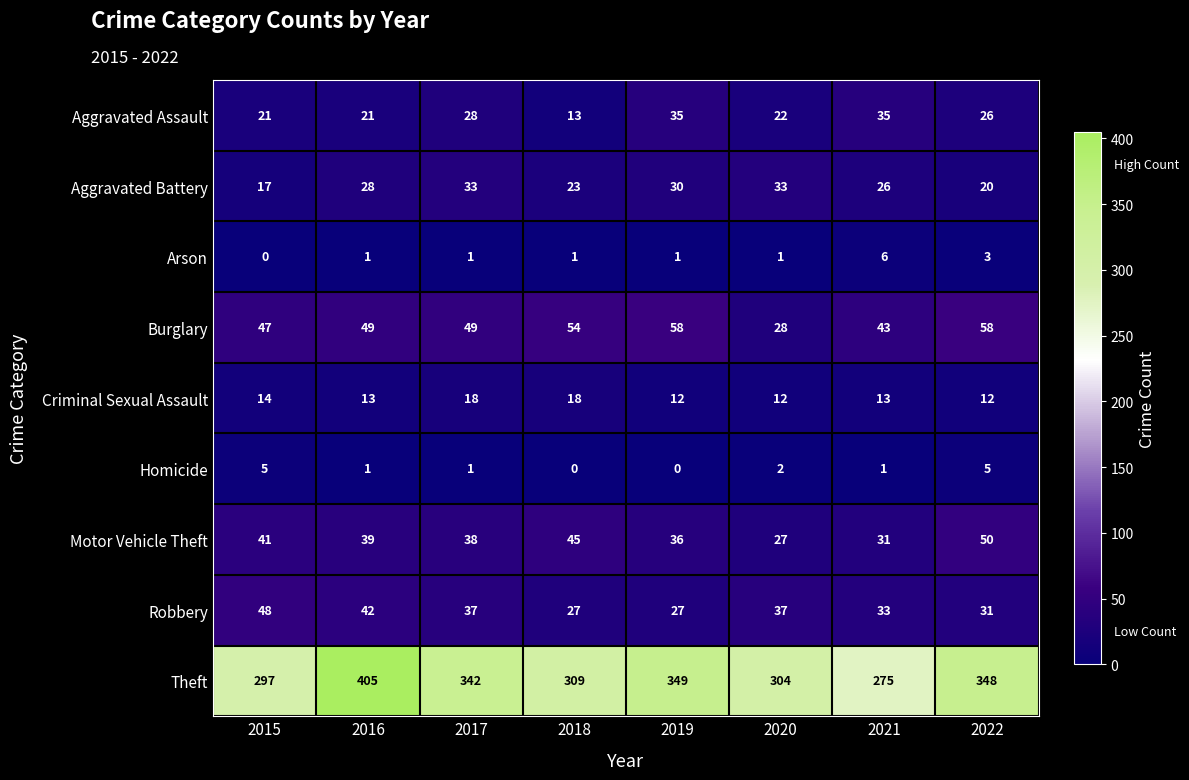

Rank the series by their maximum value, from lowest to highest.

Homicide, Arson, Criminal Sexual Assault, Aggravated Battery, Aggravated Assault, Robbery, Motor Vehicle Theft, Burglary, Theft